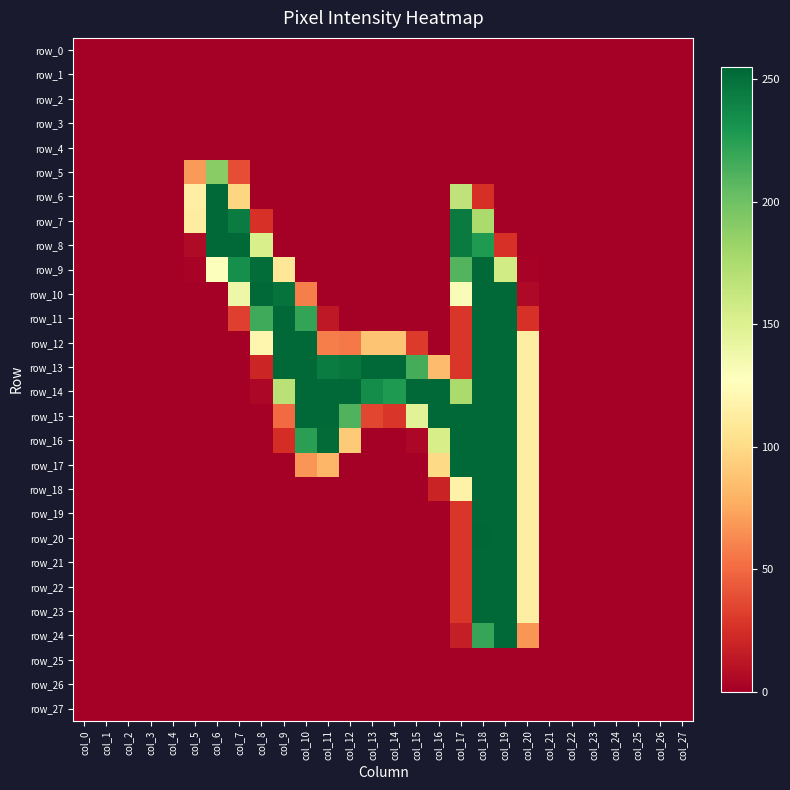

List the series in order of their peak value, highest first.

row_20, row_6, row_7, row_8, row_9, row_10, row_11, row_12, row_13, row_14, row_15, row_16, row_17, row_18, row_19, row_21, row_22, row_23, row_24, row_5, row_0, row_1, row_2, row_3, row_4, row_25, row_26, row_27